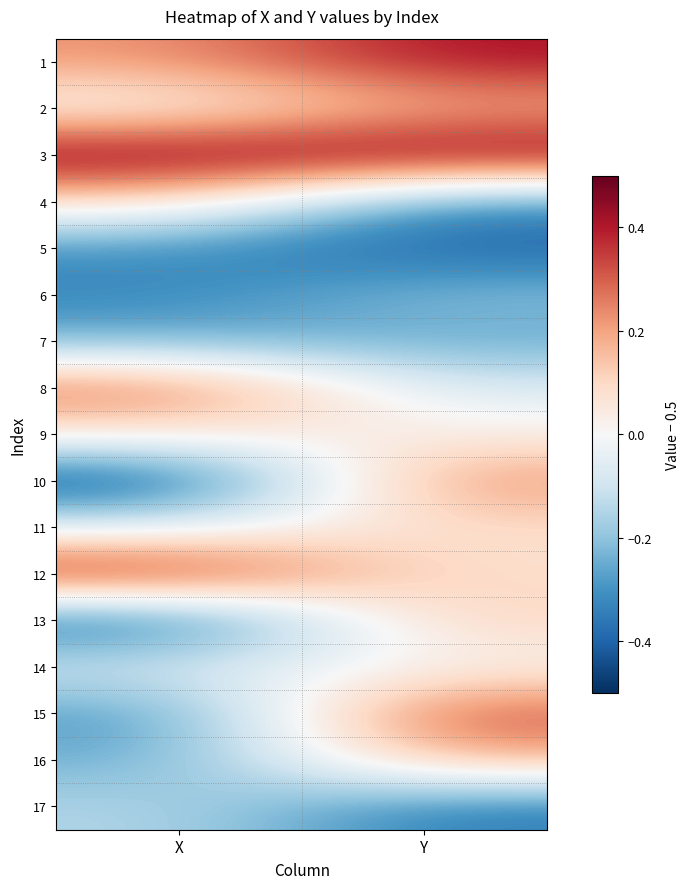

Between X and Y, which is larger?

Y